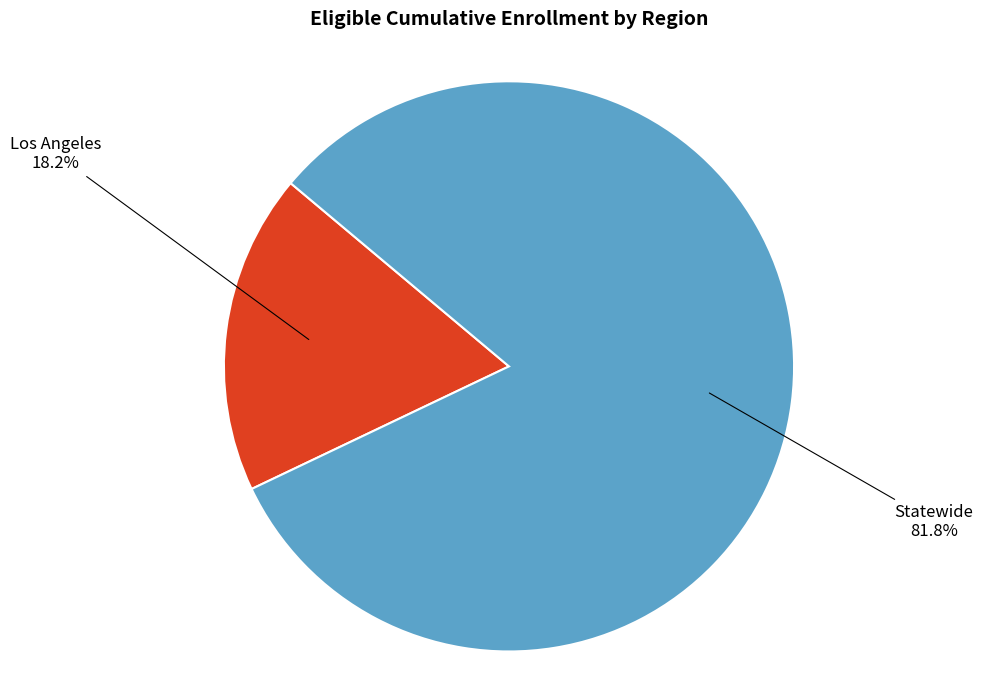

How many segments does this pie chart have?

2